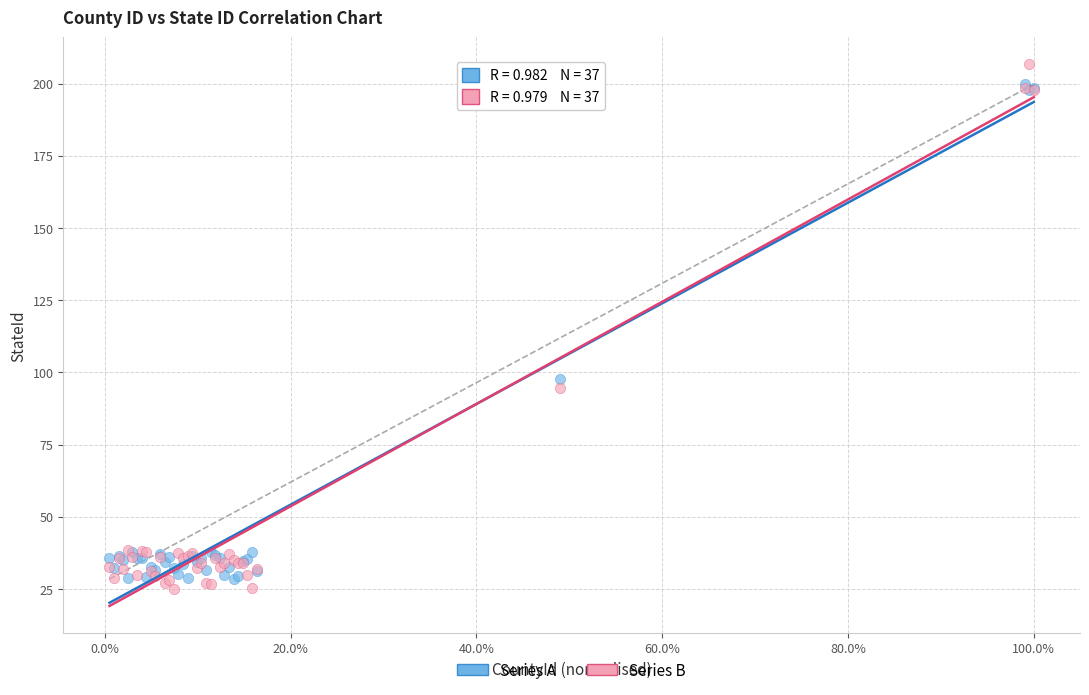

Across all series, what Y value is closest to 115?

97.7